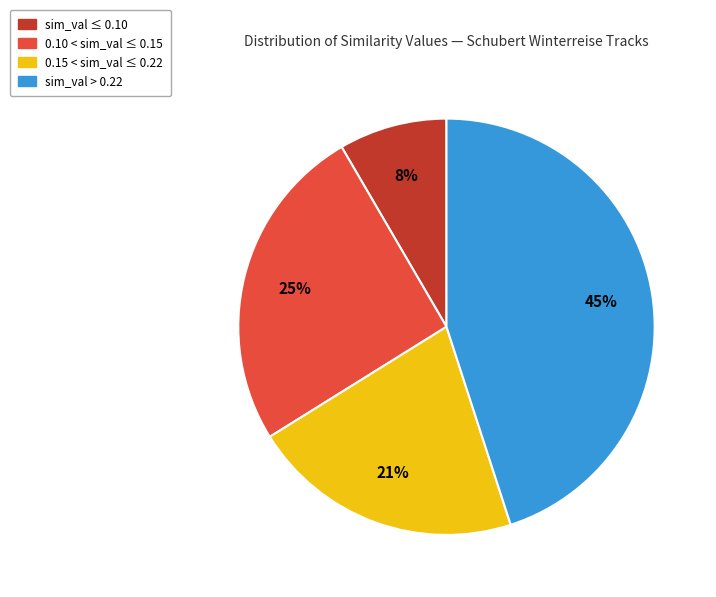

Is there a majority slice in this chart?

No